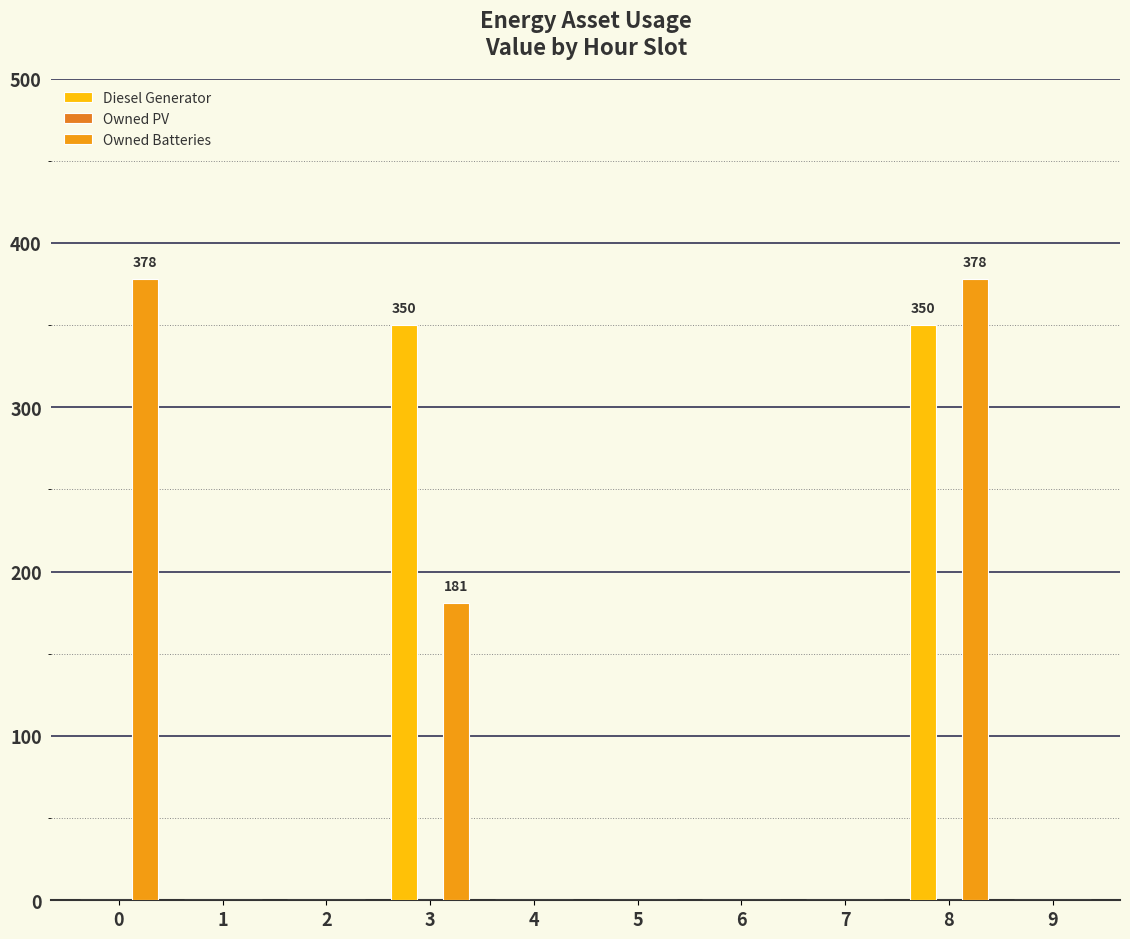

How many categories are shown in the chart?

10